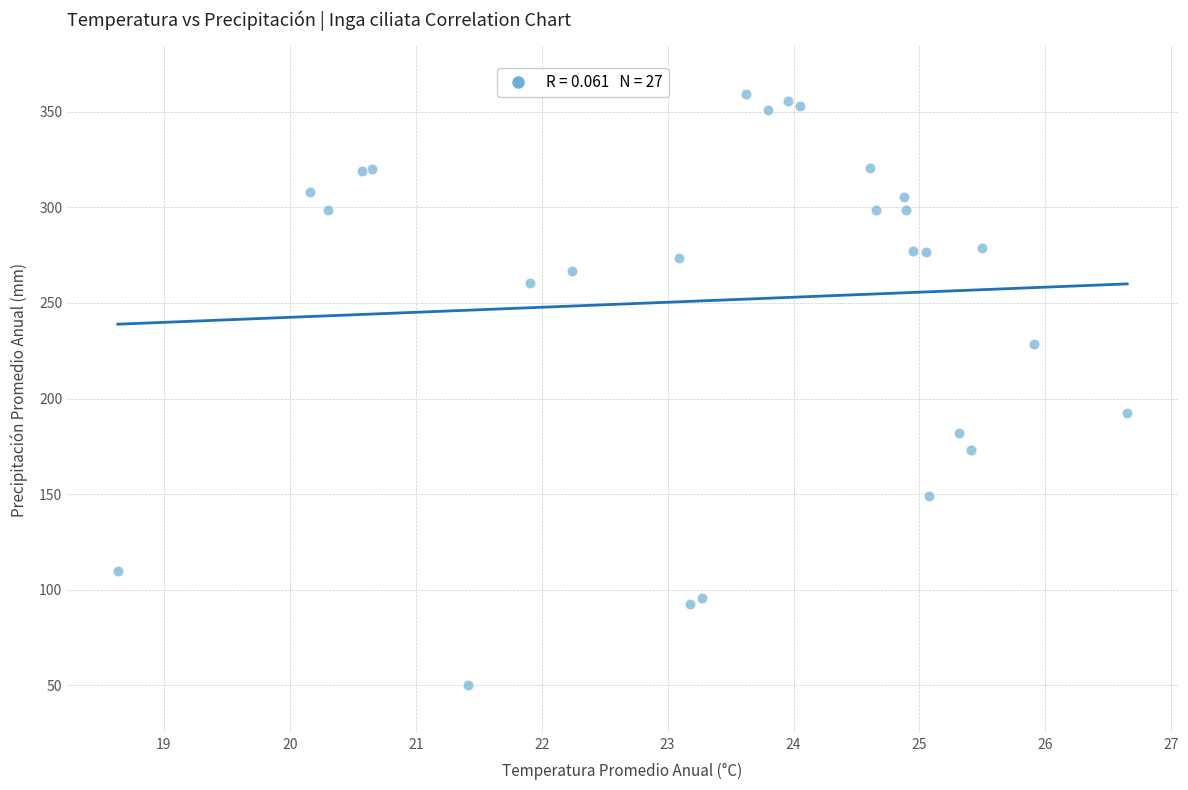

What Y value in the scatter plot is closest to 204?

192.4